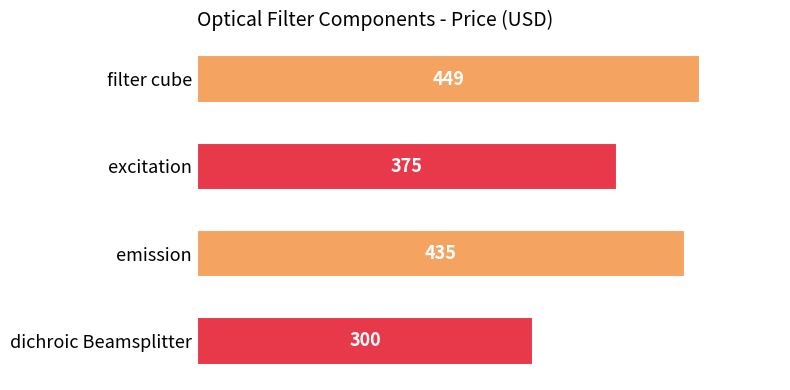

Does the chart contain any negative values?

No